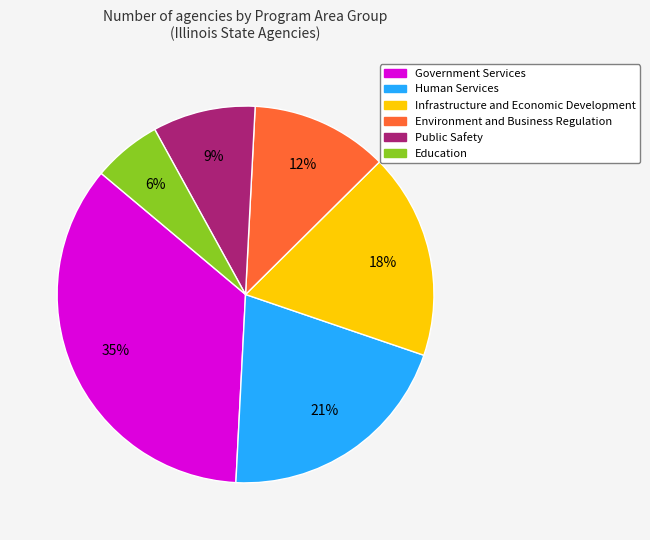

Does Human Services account for over 50% of the chart?

No